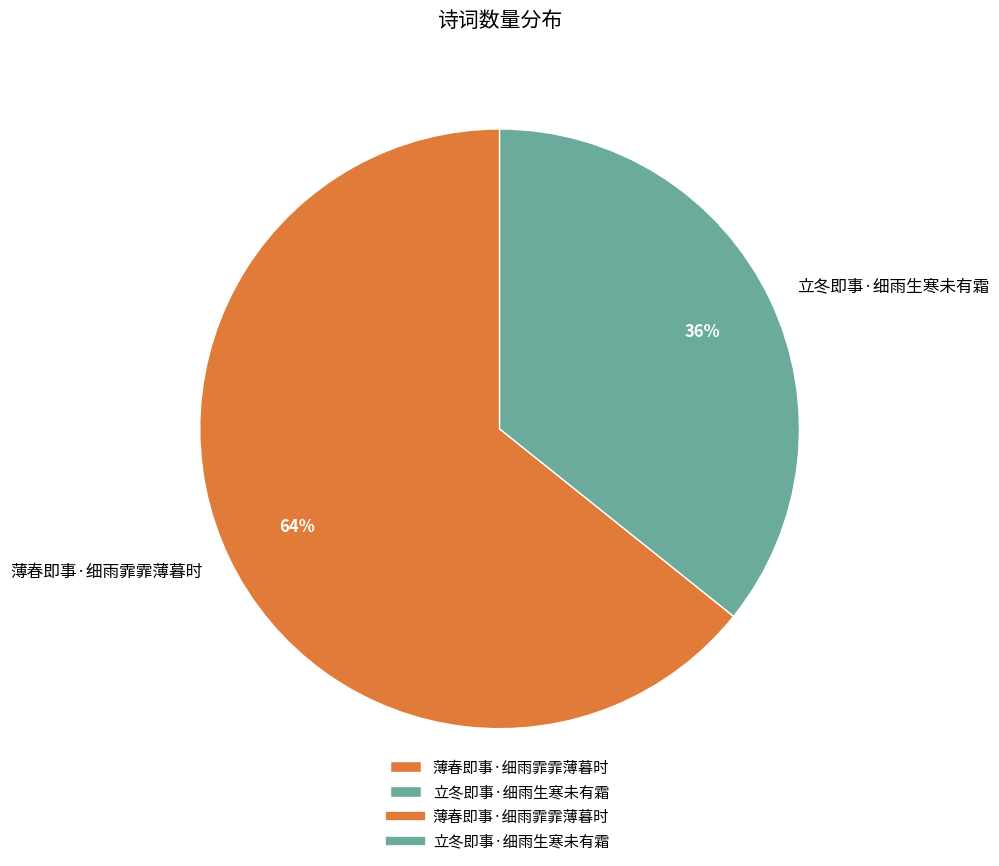

Which slice is the largest?

薄春即事·细雨霏霏薄暮时